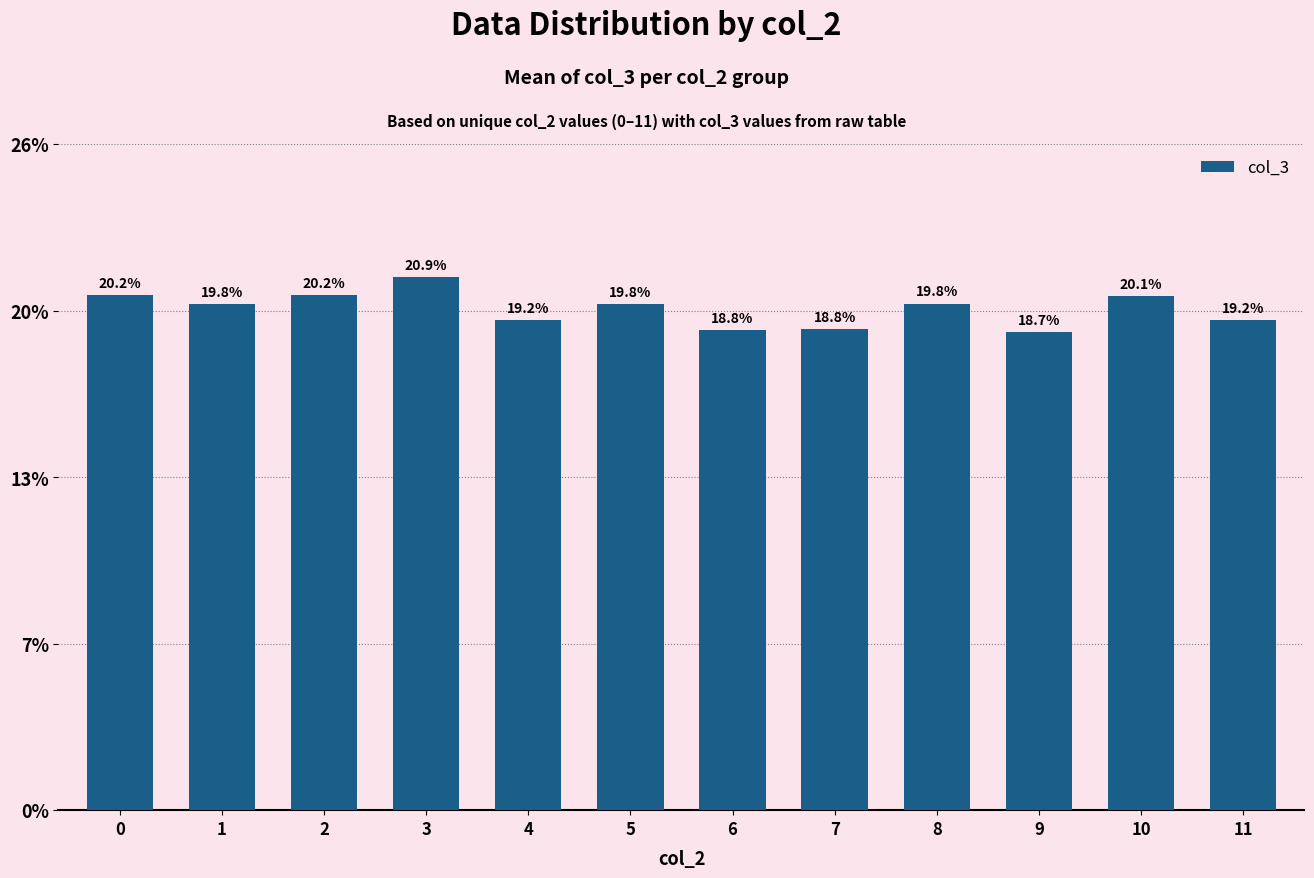

List the labels in order of value, smallest first.

9, 6, 7, 4, 11, 5, 1, 8, 10, 2, 0, 3